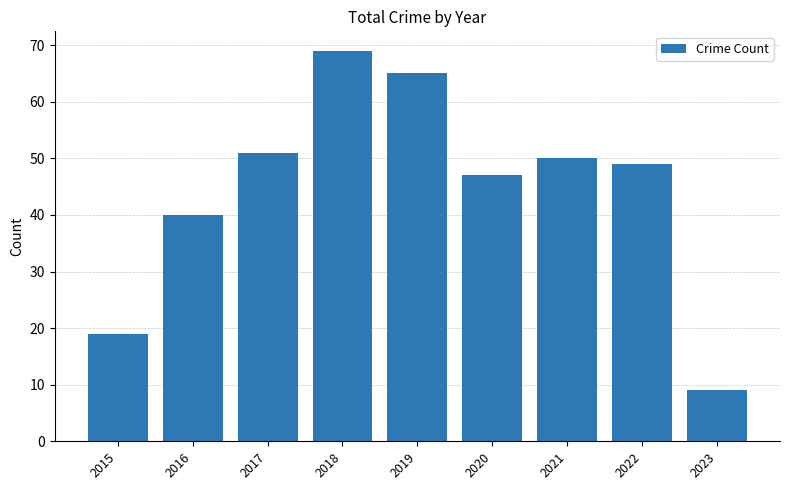

How many series are shown in this chart?

1